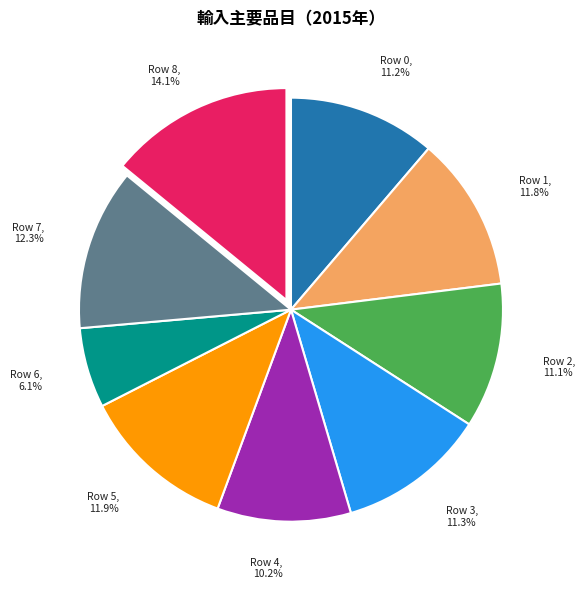

Is there a majority slice in this chart?

No